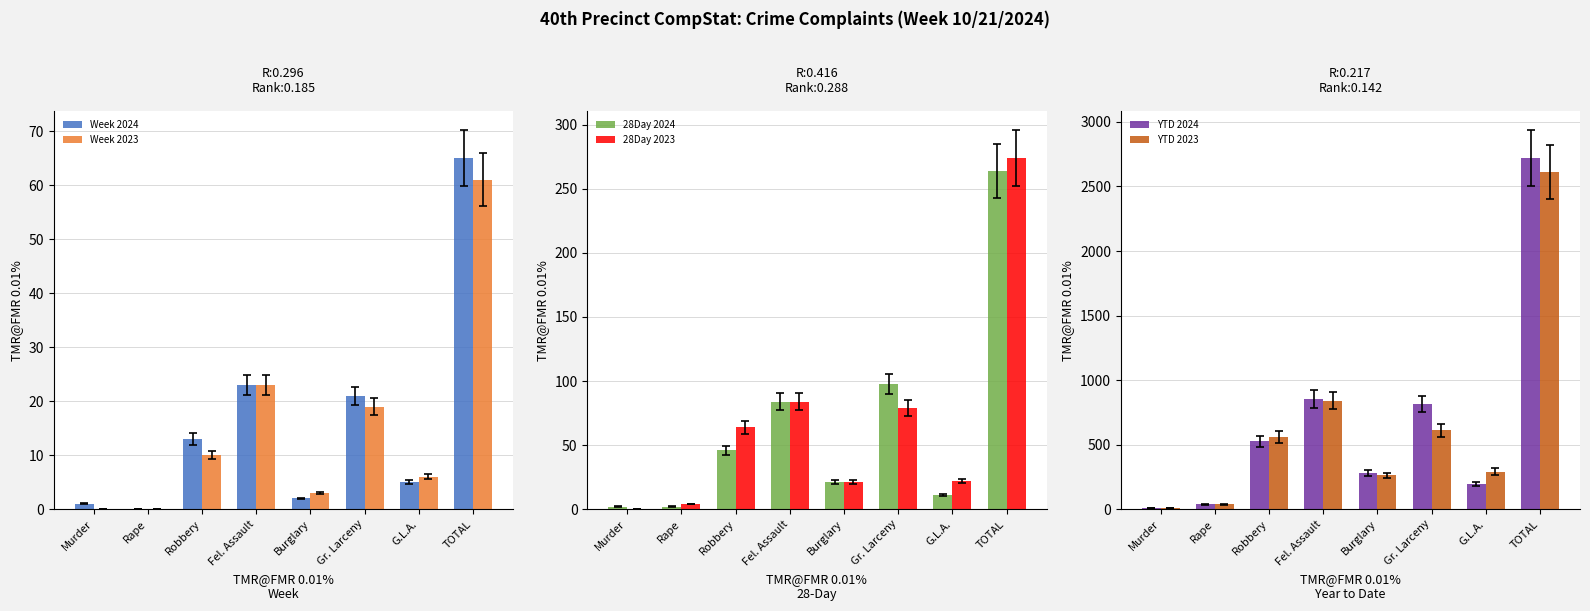

Which label corresponds to the largest value in the chart?

TOTAL